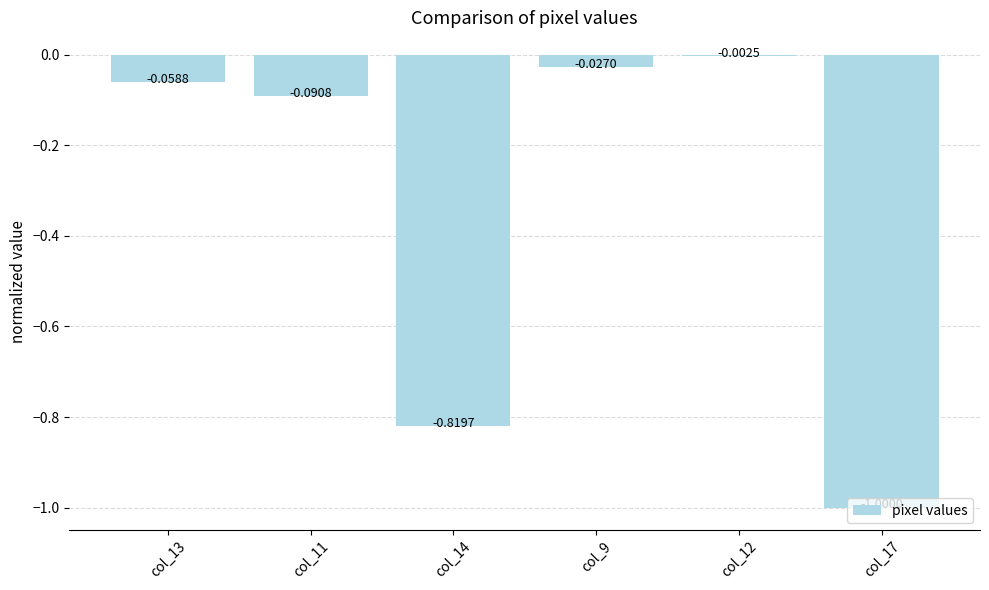

What is the sum of the values at col_17 and col_12?

-1.0